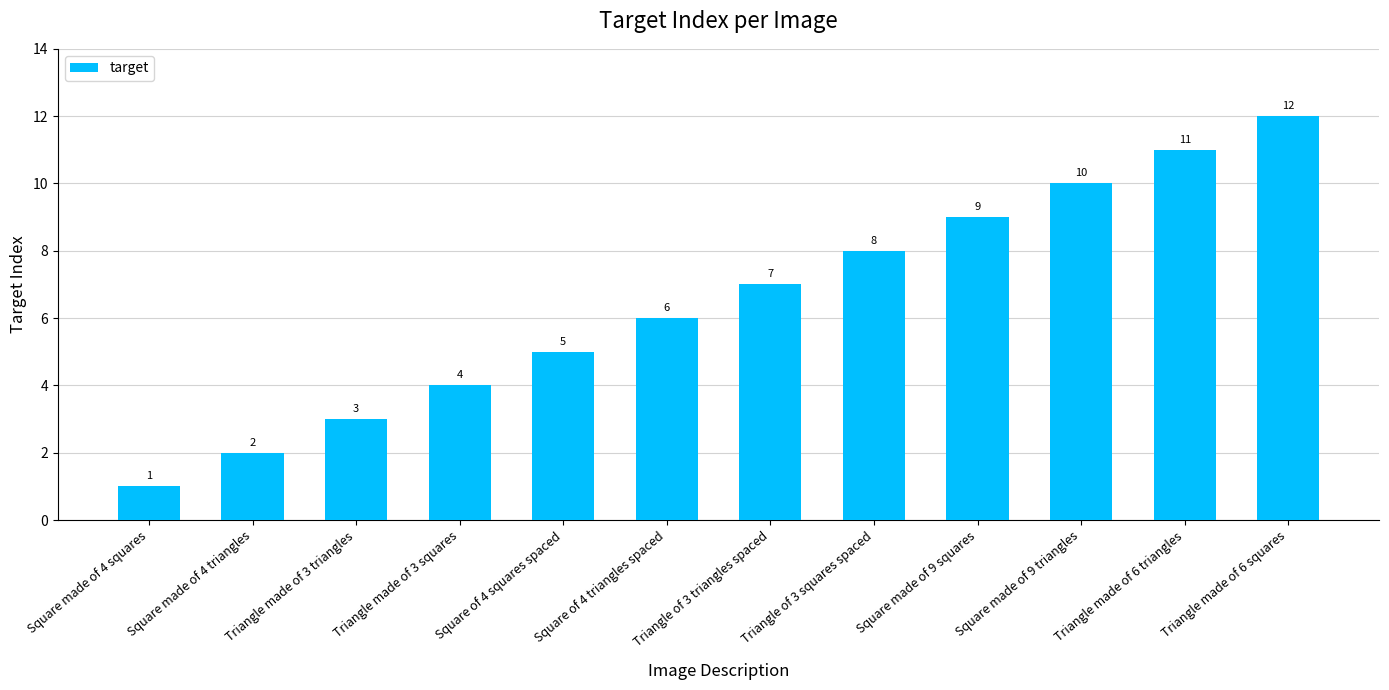

What is the value of the 4th bar from the left?

4